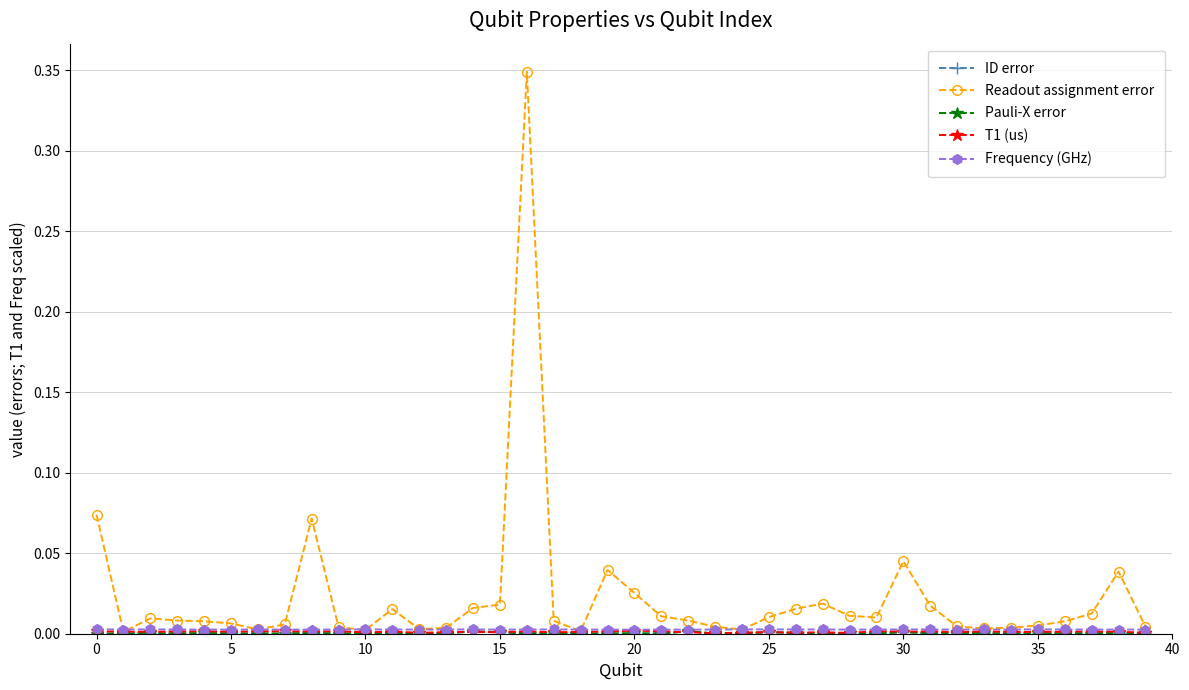

At which label does T1 (us) reach its minimum?

23